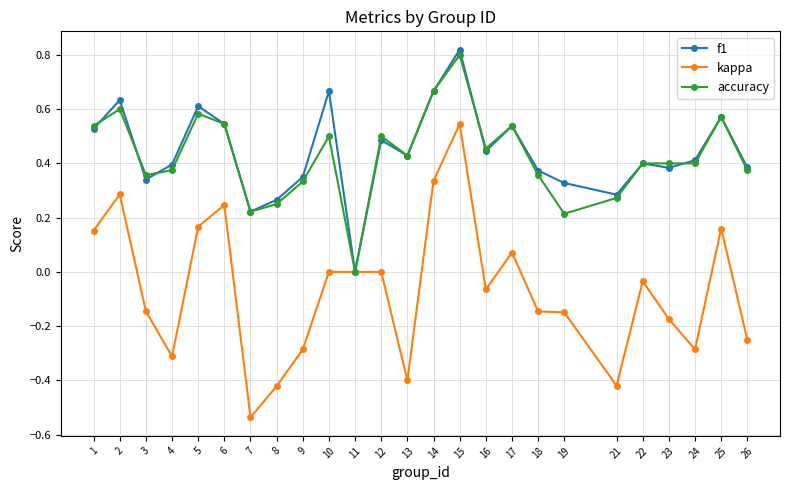

What are all the series names shown in the legend?

f1, kappa, accuracy